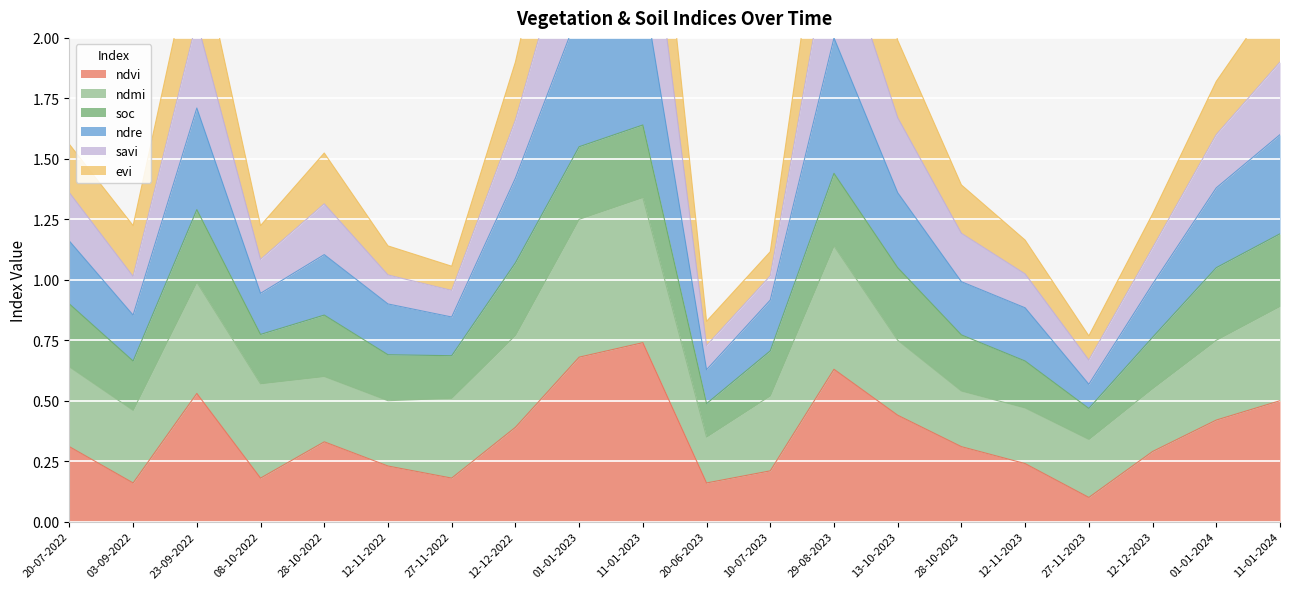

At which category does the chart reach its minimum across all series?

27-11-2023